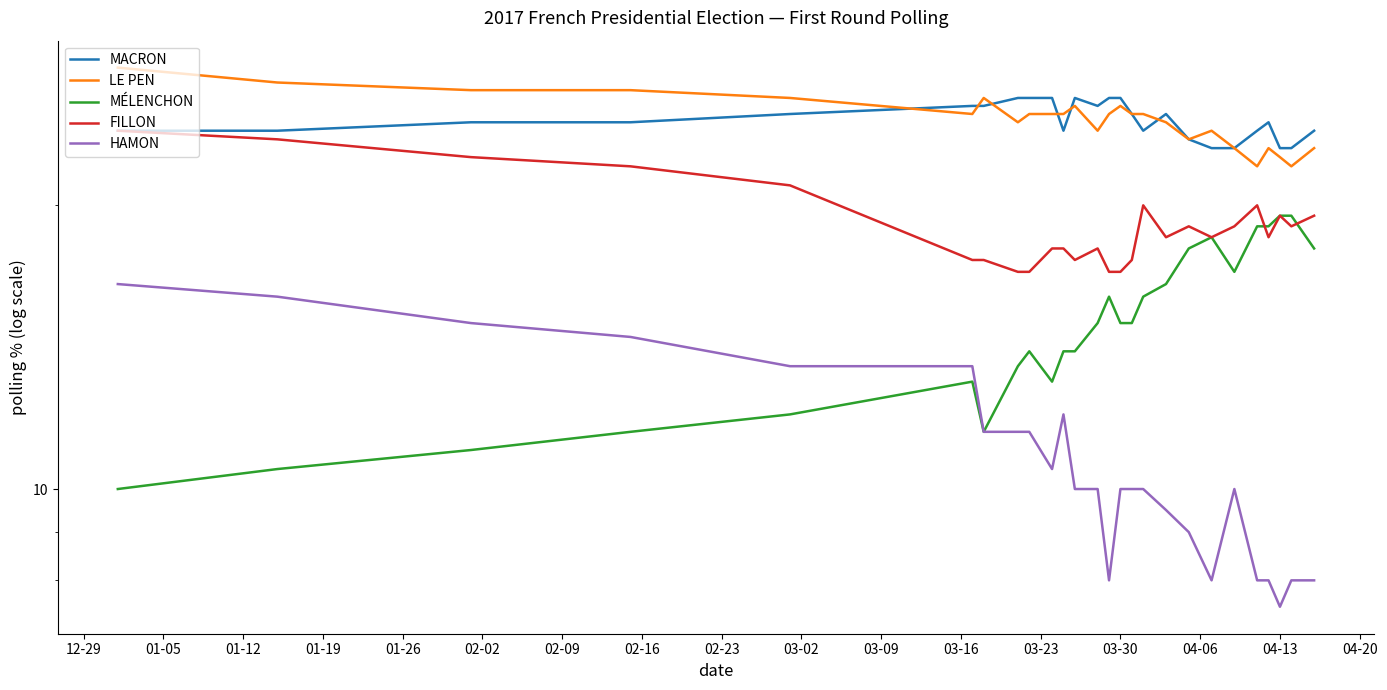

What is the value of the LE PEN point at the 14th from the left?

25.0